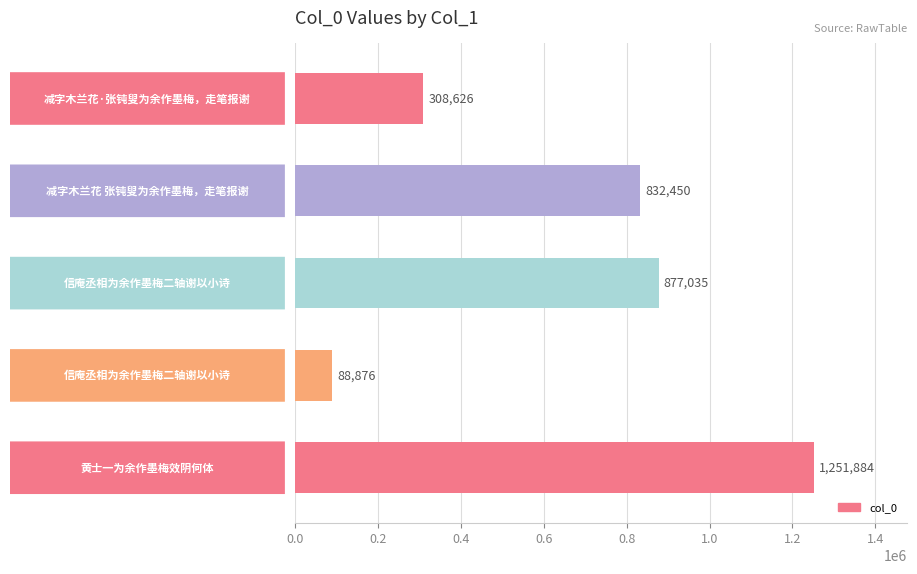

What is the difference between the second highest and second lowest values?

568409